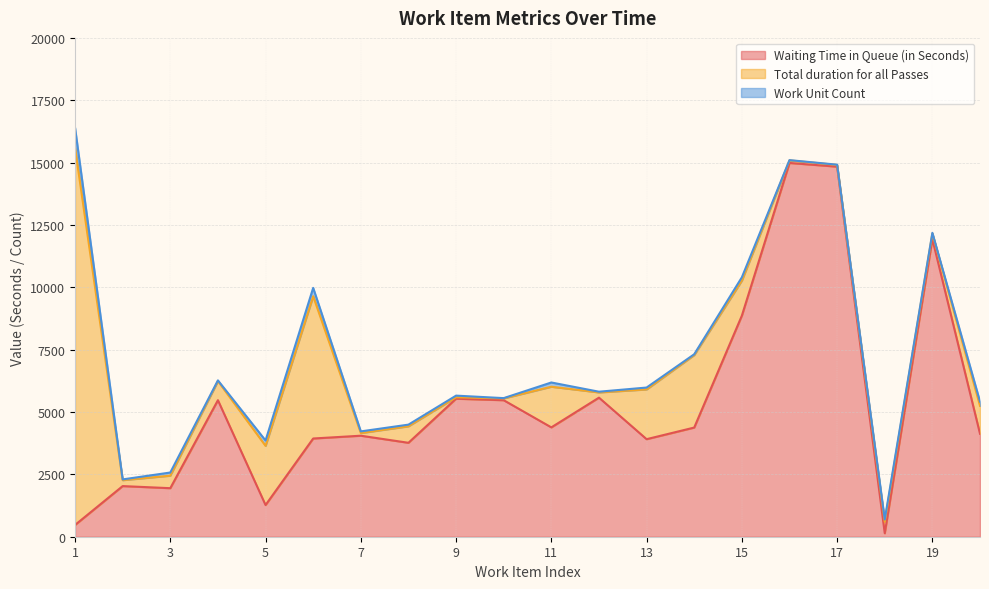

How many values in the Waiting Time in Queue (in Seconds) series are below 4377?

10